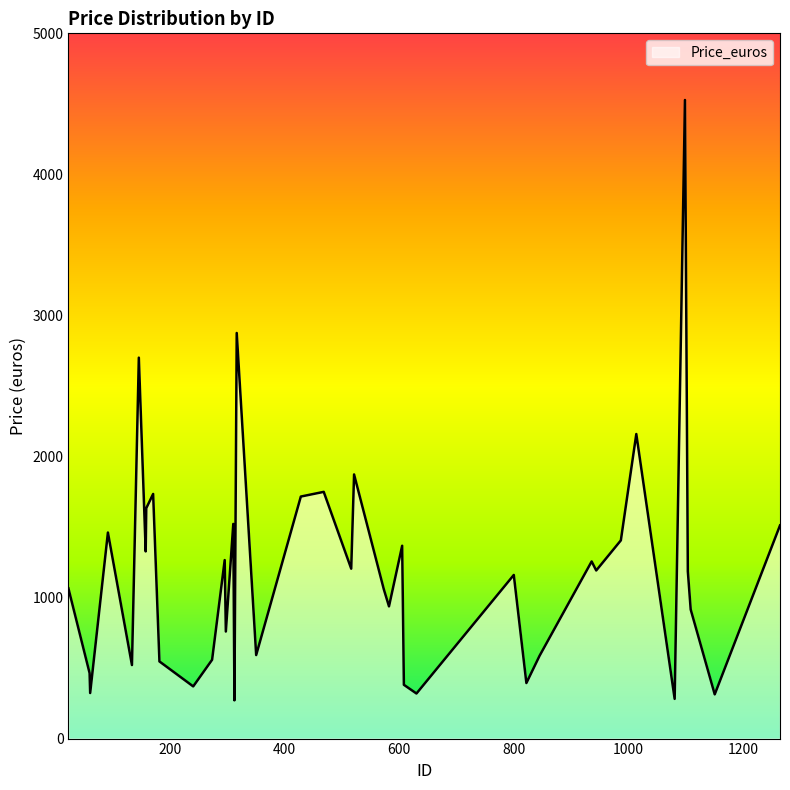

What is the greatest value displayed?

4527.4